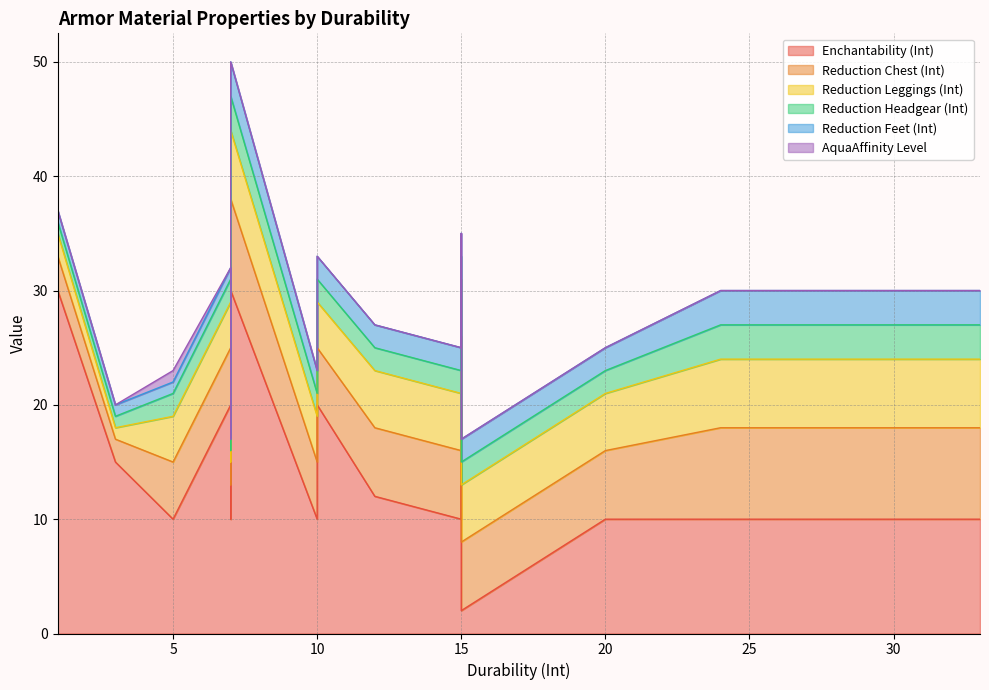

What is the label of the 6th point from the left?

30